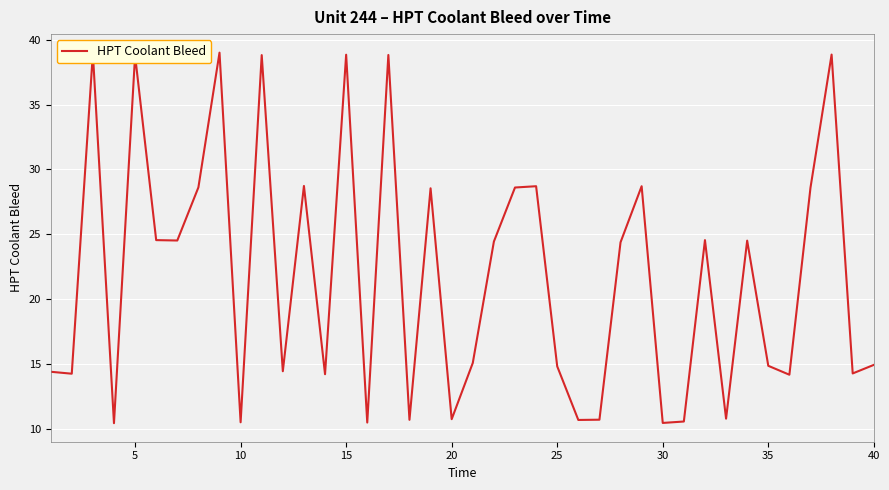

Is this an area chart (filled region under the line)?

No